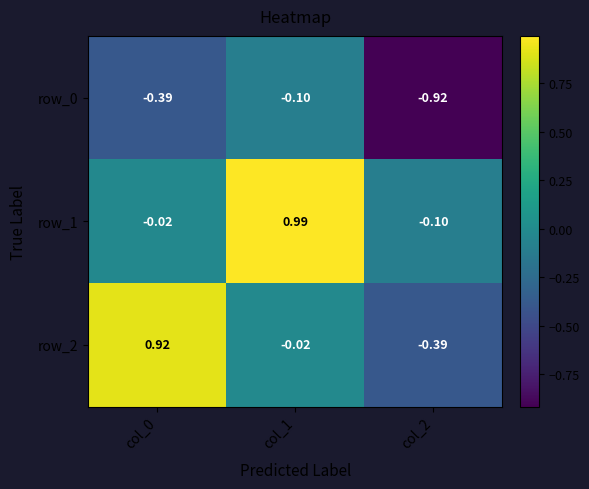

At which category is the sum across all series the highest?

col_1